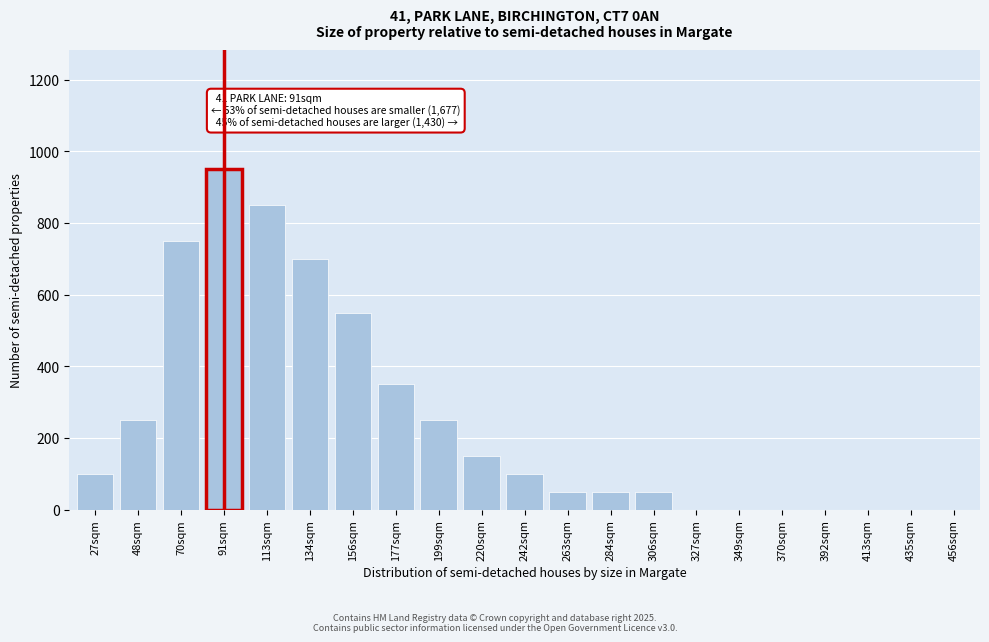

Reading left to right, what are all the values shown in this chart?

27sqm=100	48sqm=250	70sqm=750	91sqm=950	113sqm=850	134sqm=700	156sqm=550	177sqm=350	199sqm=250	220sqm=150	242sqm=100	263sqm=50	284sqm=50	306sqm=50	327sqm=0	349sqm=0	370sqm=0	392sqm=0	413sqm=0	435sqm=0	456sqm=0